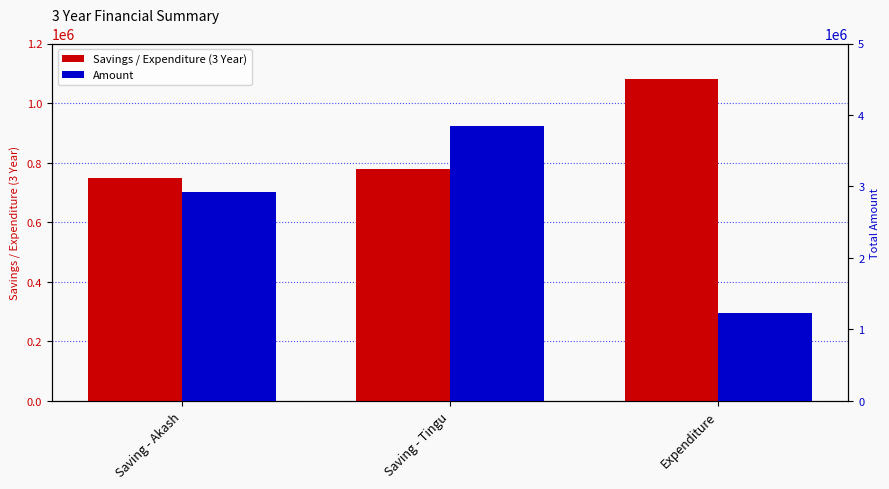

What is the sum of all Amount values?

8003854.8